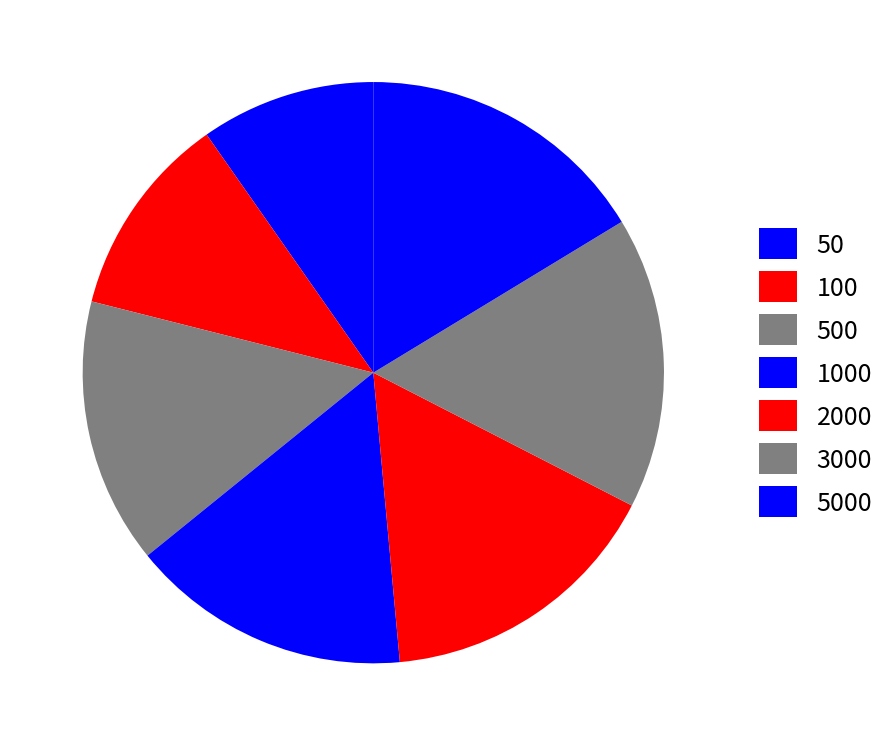

How many slices are in this pie chart?

7